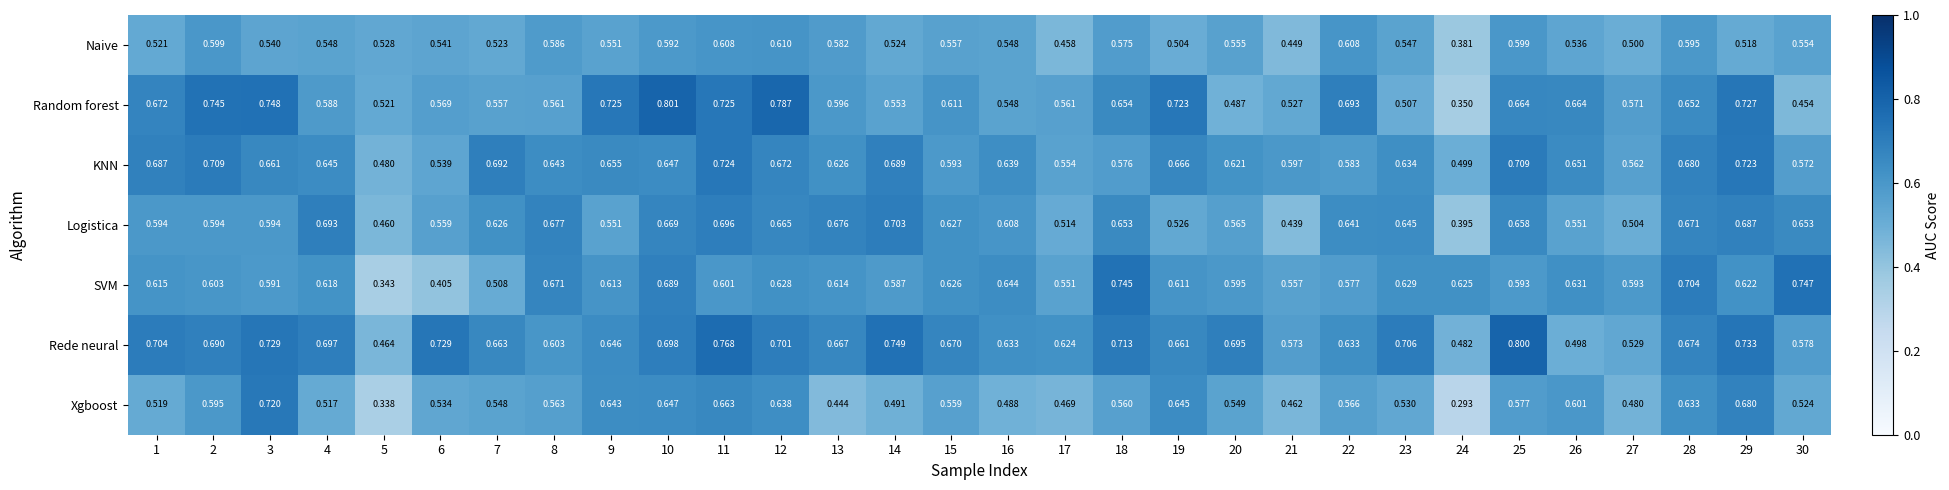

Which series has the widest spread of values?

Random forest